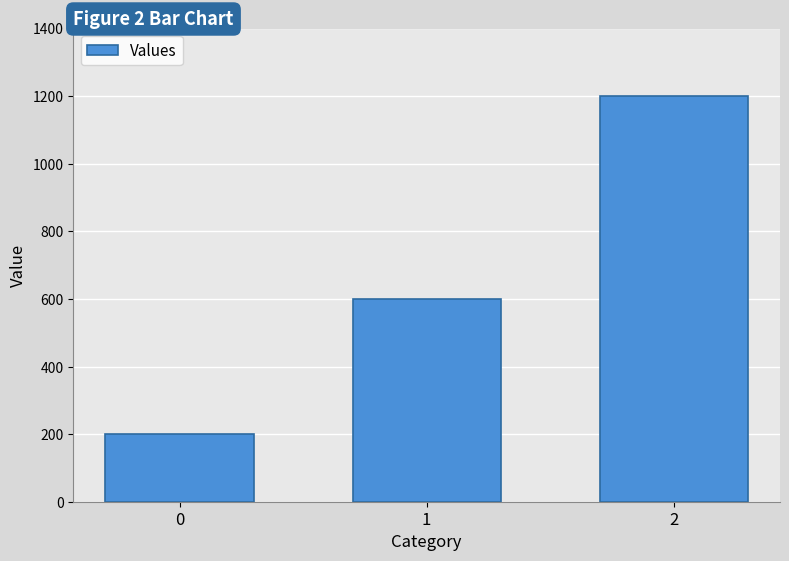

List the labels in order of value, smallest first.

0, 1, 2